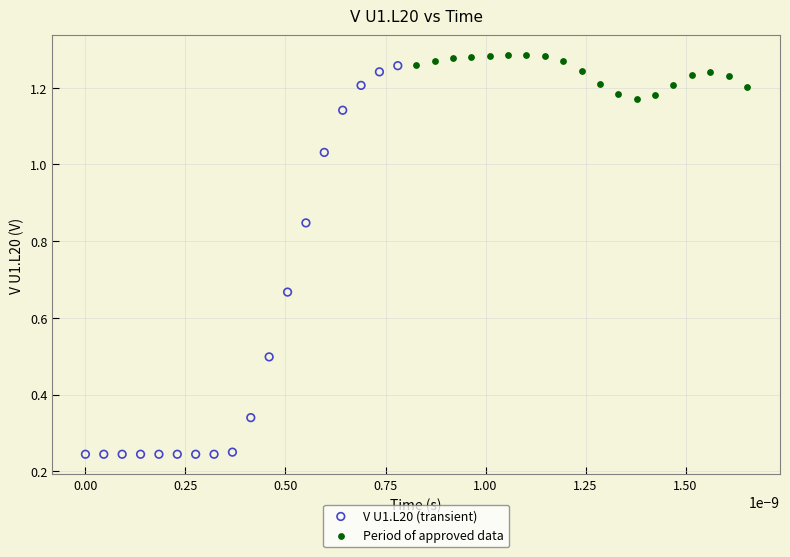

Which series has the largest Y range (max minus min)?

V U1.L20 (transient)